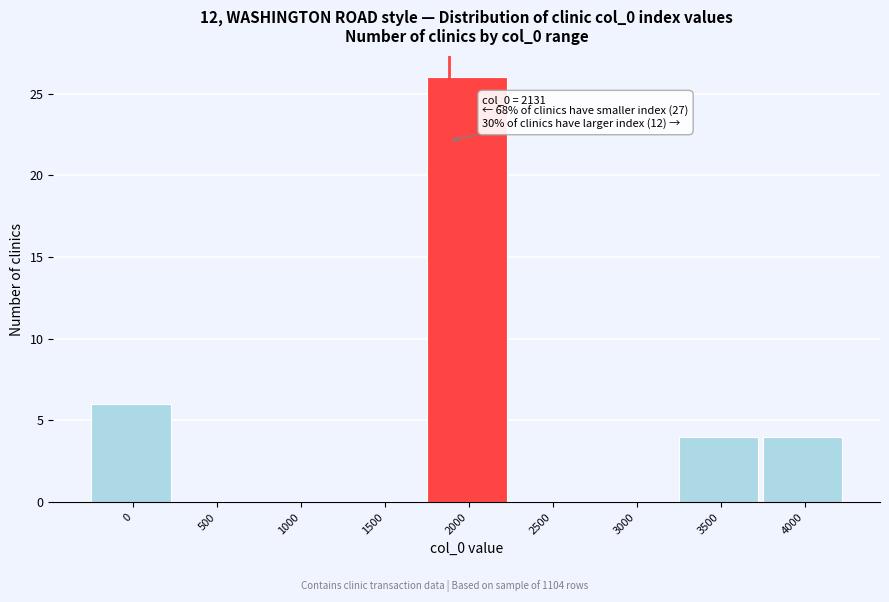

Reading right to left, extract all data points from this chart.

4000=4	3500=4	3000=0	2500=0	2000=26	1500=0	1000=0	500=0	0=6